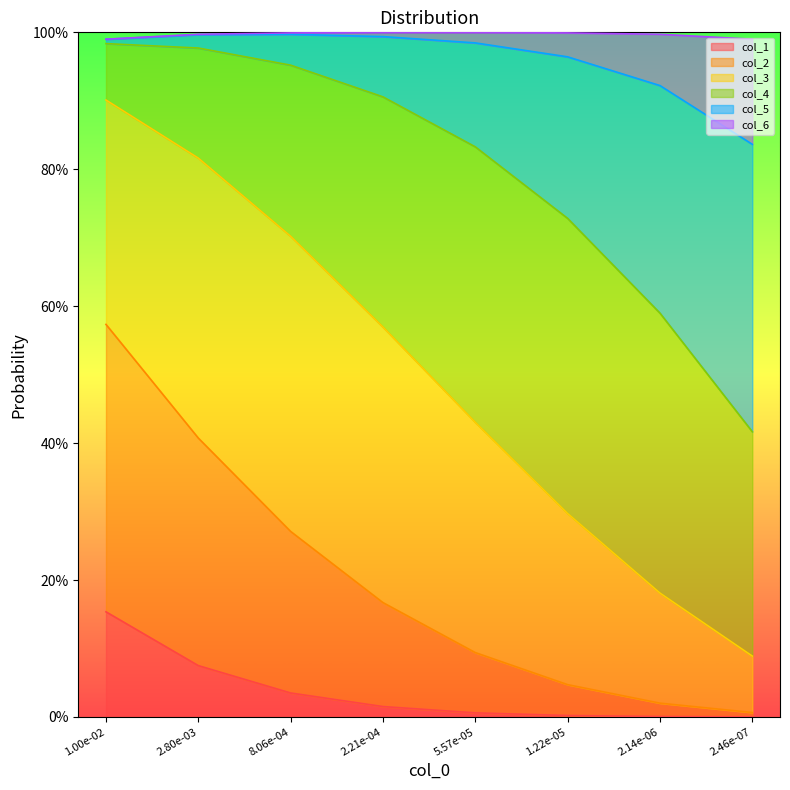

Which category has the lowest value in the col_6 series?

2.46e-07